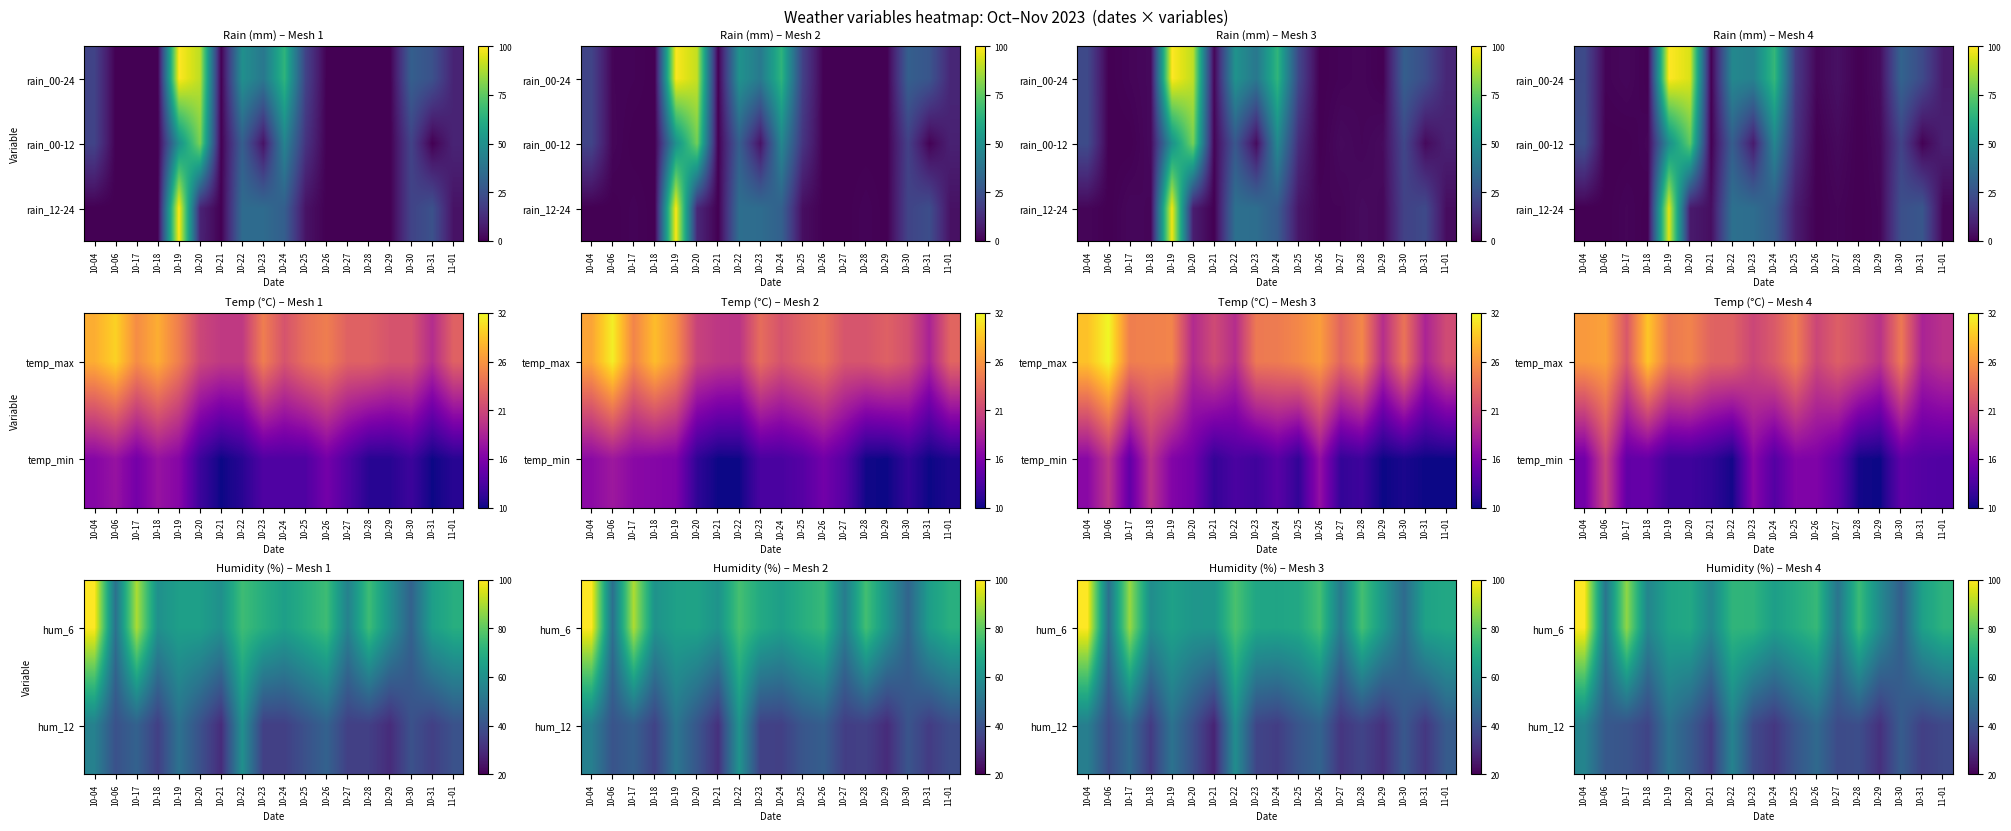

Reading right to left, what are all the values shown in this chart?

row_0: 71.7	65.4	44.0	58.2	74.6	51.1	73.6	69.2	64.7	71.9	72.5	57.3	68.2	66.4	56.5	86.7	51.3	100.0
row_1: 37.6	35.0	43.2	31.2	39.0	38.1	47.4	41.1	32.8	38.0	55.6	34.0	43.2	50.4	36.4	40.7	42.2	56.1
row_2: 1.2	26.9	24.3	1.3	0.0	1.2	0.0	7.9	29.1	35.7	36.9	3.8	7.2	95.6	0.0	1.3	0.0	0.0